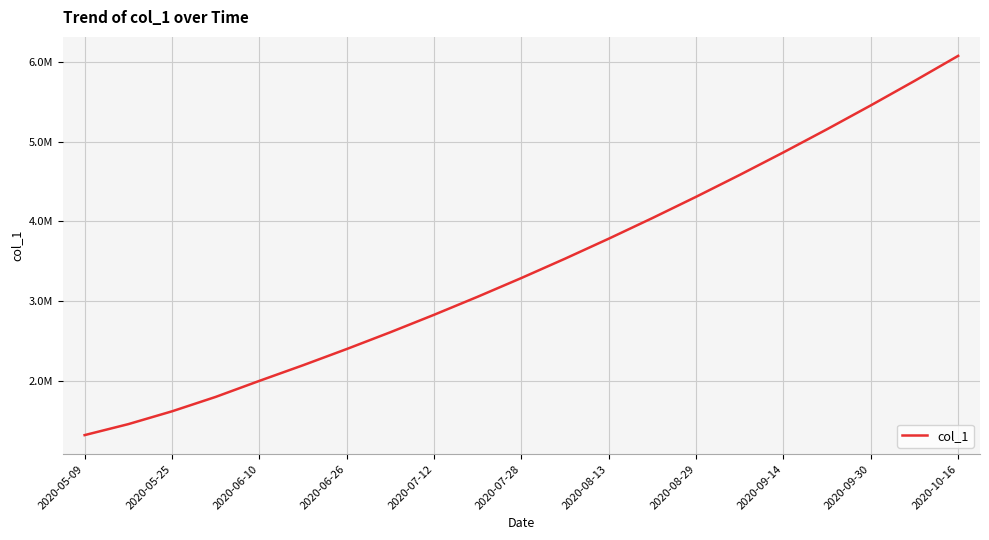

Is this an area chart (filled region under the line)?

No